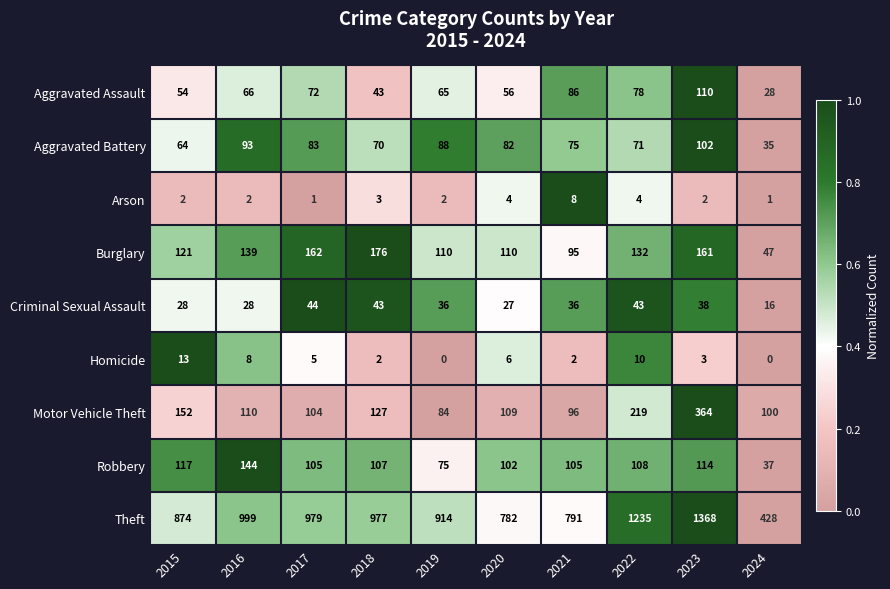

Which series has the largest total across all categories?

Theft